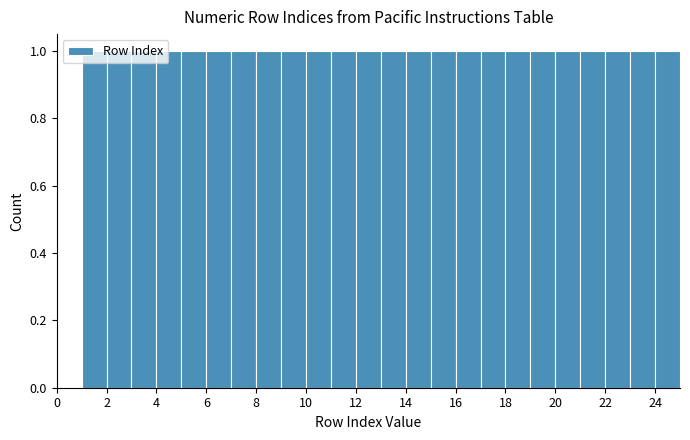

Reading left to right, list every bar in this chart as the range it spans on the x-axis followed by its height. The values are not printed on the chart, so give them approximately, as read against the axis.

1 to 2: 1
2 to 3: 1
3 to 4: 1
4 to 5: 1
5 to 6: 1
6 to 7: 1
7 to 8: 1
8 to 9: 1
9 to 10: 1
10 to 11: 1
11 to 12: 1
12 to 13: 1
13 to 14: 1
14 to 15: 1
15 to 16: 1
16 to 17: 1
17 to 18: 1
18 to 19: 1
19 to 20: 1
20 to 21: 1
21 to 22: 1
22 to 23: 1
23 to 24: 1
24 to 25: 1